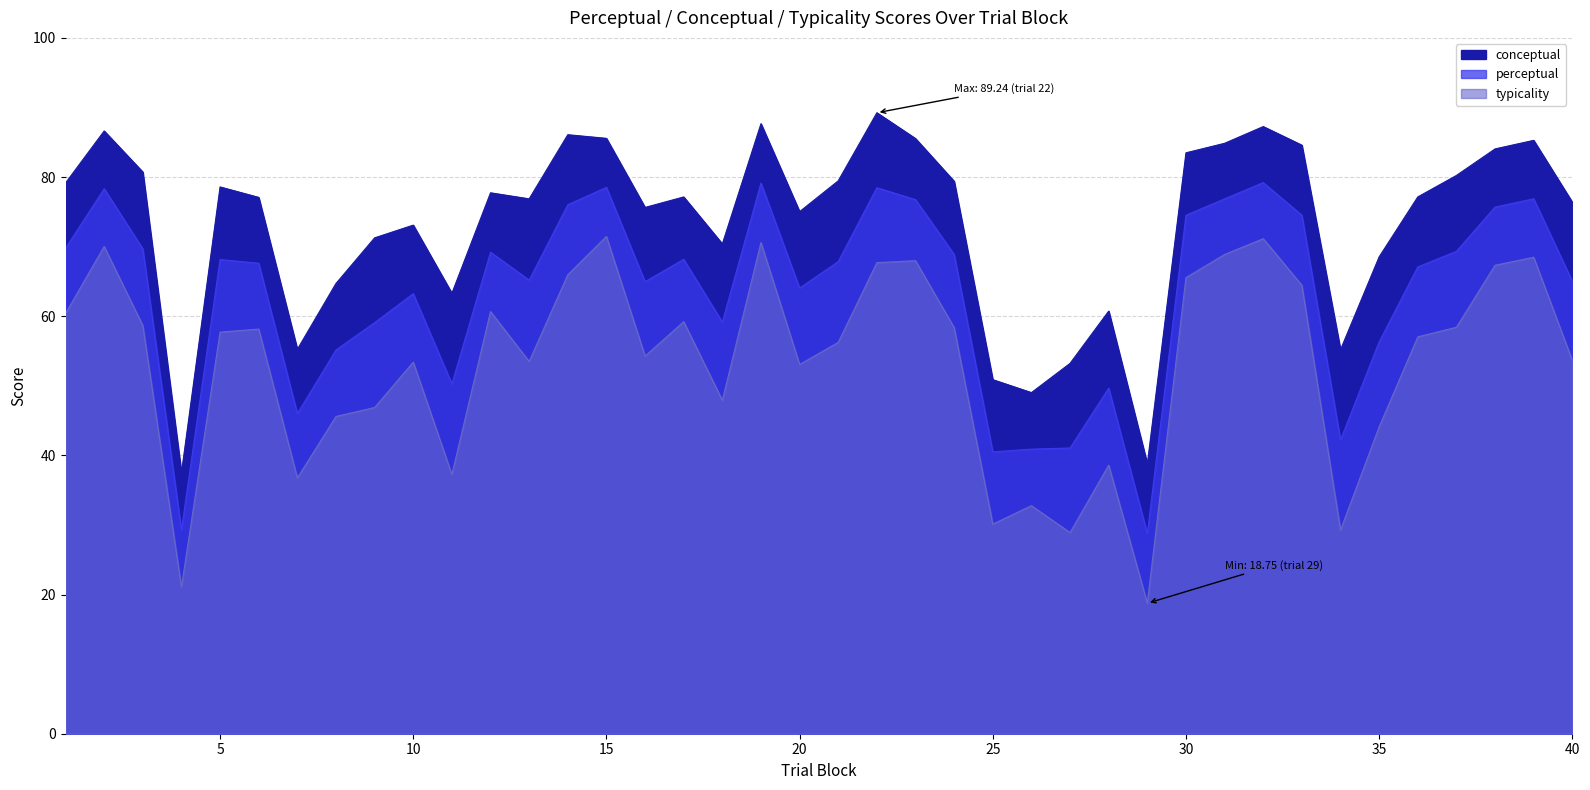

What is the total value across all series at 36?

201.3